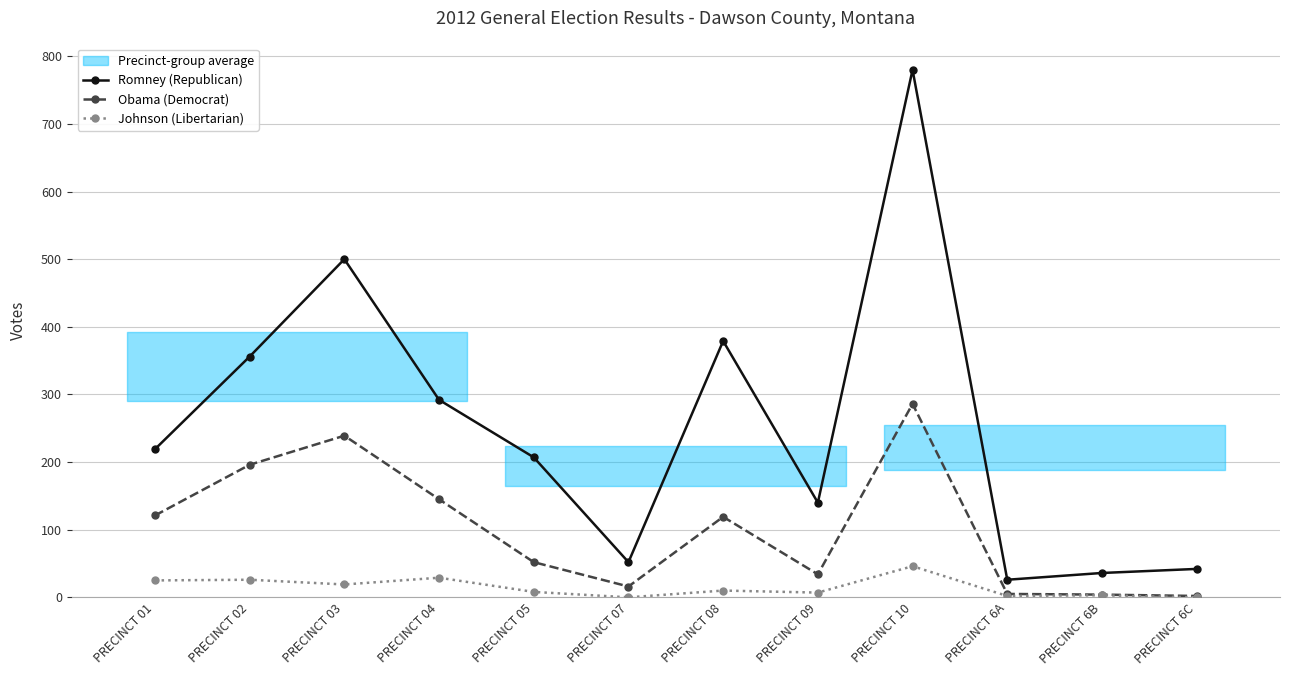

Reading right to left, what are all the values shown in this chart?

Romney (Republican): PRECINCT 6C=42	PRECINCT 6B=36	PRECINCT 6A=26	PRECINCT 10=780	PRECINCT 09=140	PRECINCT 08=379	PRECINCT 07=52	PRECINCT 05=207	PRECINCT 04=292	PRECINCT 03=500	PRECINCT 02=356	PRECINCT 01=219
Obama (Democrat): PRECINCT 6C=2	PRECINCT 6B=4	PRECINCT 6A=5	PRECINCT 10=286	PRECINCT 09=34	PRECINCT 08=119	PRECINCT 07=16	PRECINCT 05=52	PRECINCT 04=145	PRECINCT 03=239	PRECINCT 02=196	PRECINCT 01=121
Johnson (Libertarian): PRECINCT 6C=0	PRECINCT 6B=3	PRECINCT 6A=2	PRECINCT 10=46	PRECINCT 09=7	PRECINCT 08=10	PRECINCT 07=0	PRECINCT 05=8	PRECINCT 04=29	PRECINCT 03=19	PRECINCT 02=26	PRECINCT 01=25